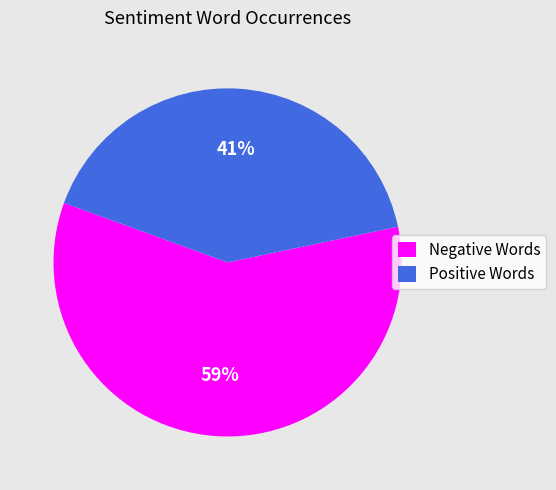

To the nearest percent, what portion does Positive Words represent?

41%